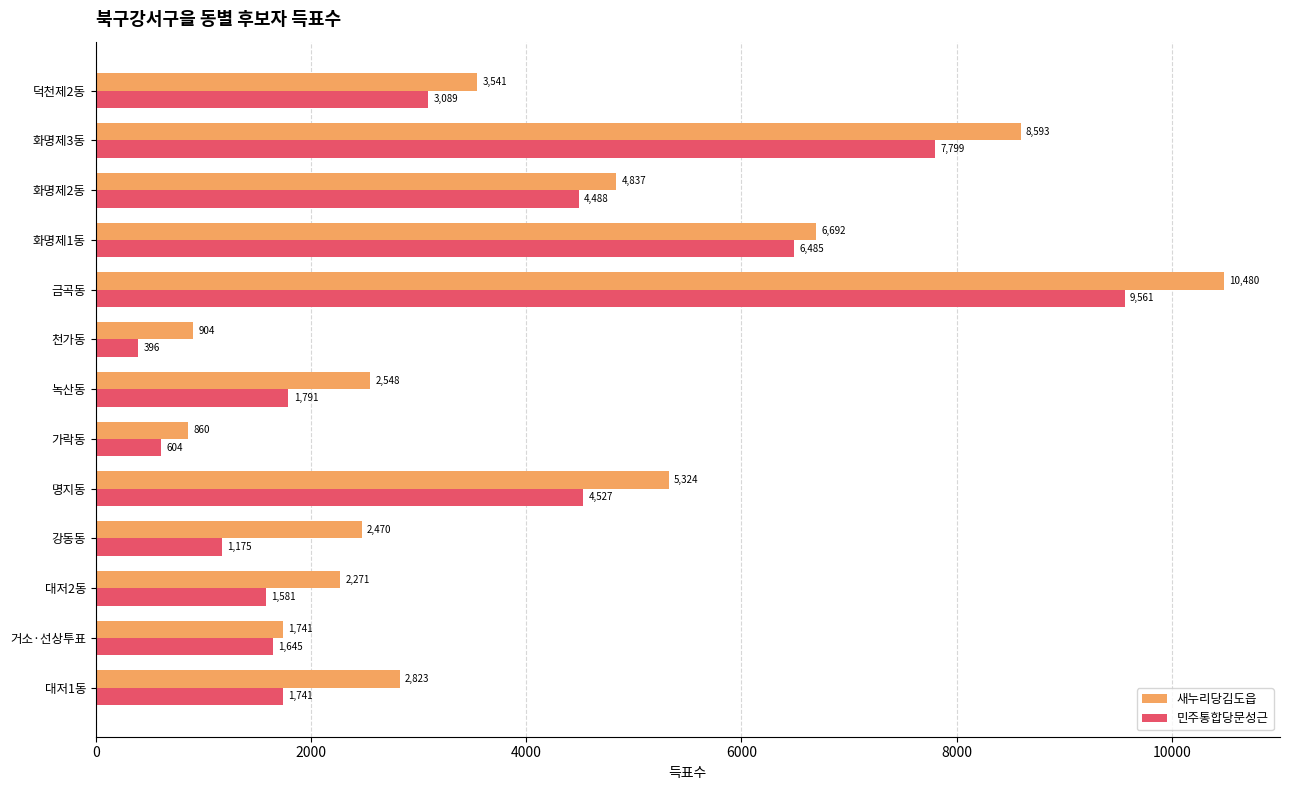

The value of 민주통합당문성근 at 덕천제2동 is 5500. True or false?

False